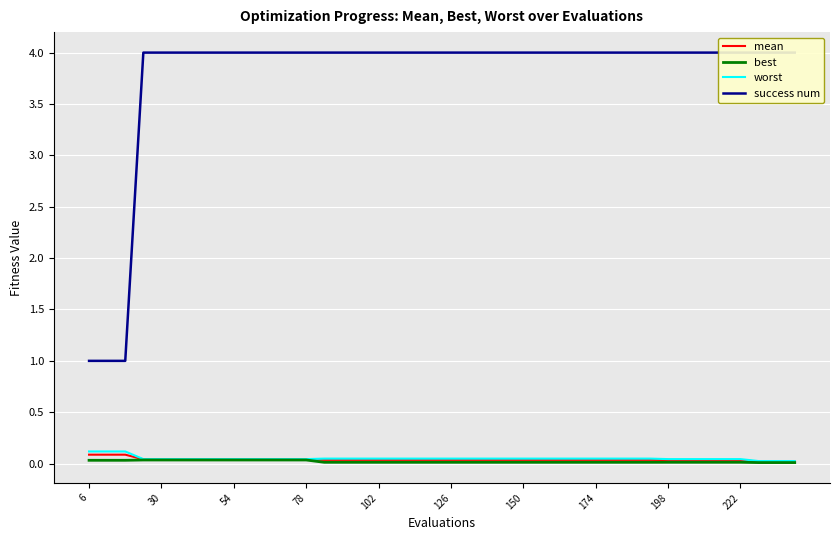

The best series shows 0.0 at 54. True or false?

True